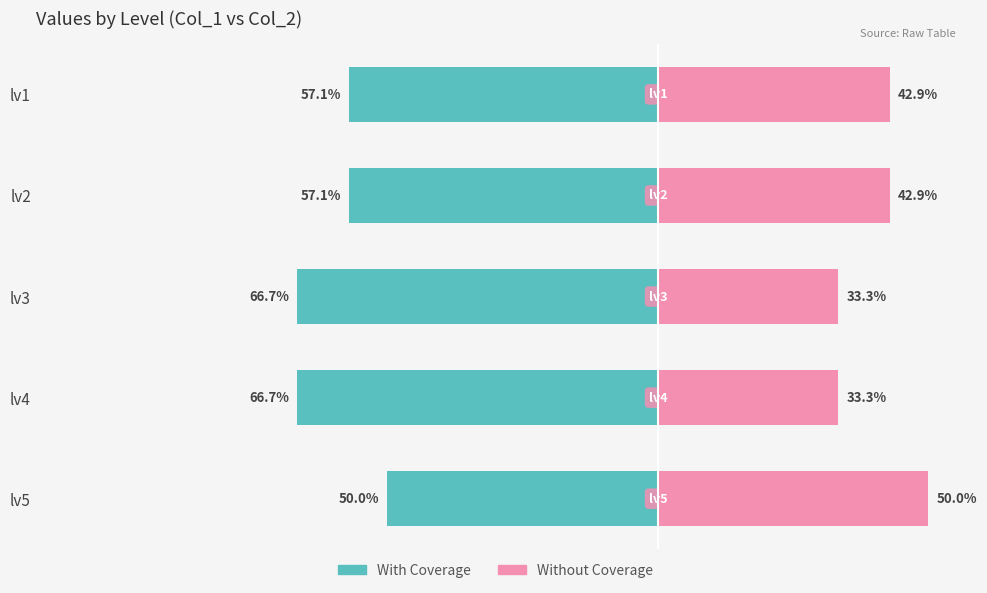

What is the sum of all With Coverage values?

-297.6